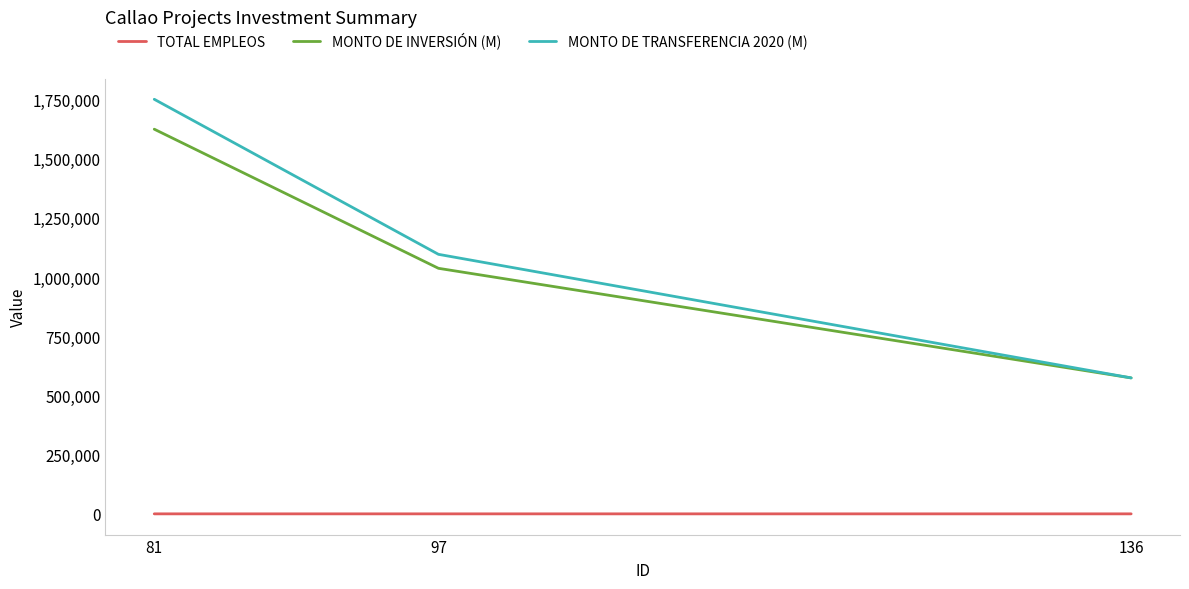

What are all the series names shown in the legend?

TOTAL EMPLEOS, MONTO DE INVERSIÓN (M), MONTO DE TRANSFERENCIA 2020 (M)